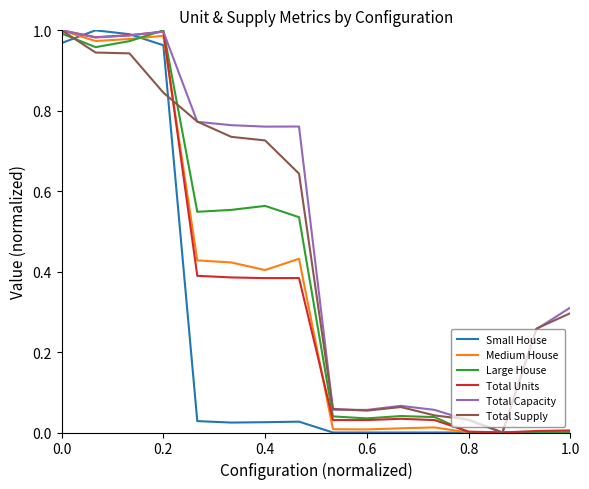

True or false: Large House has a value of 0.4 at 0.4.

False